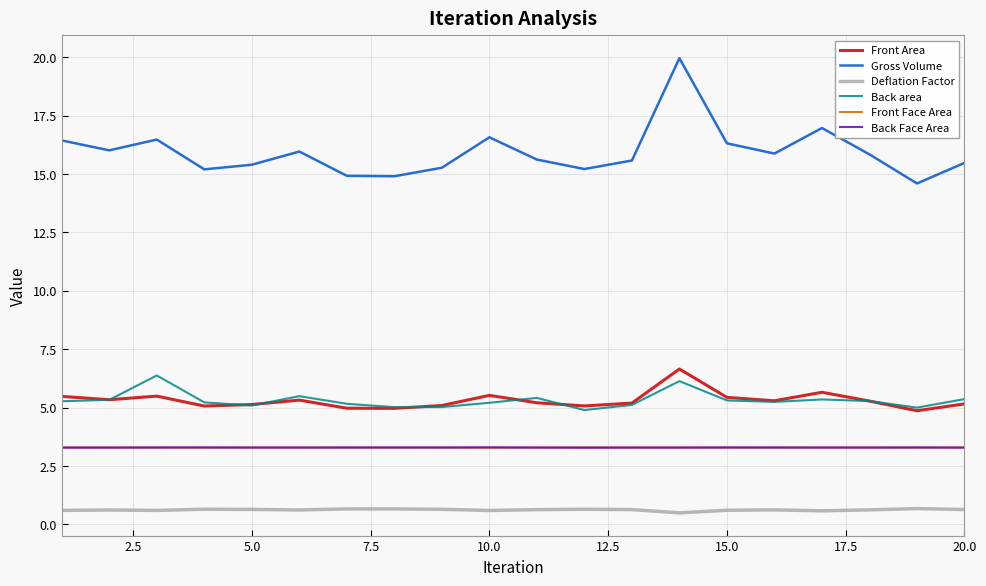

Which series has the largest range (max minus min)?

Gross Volume